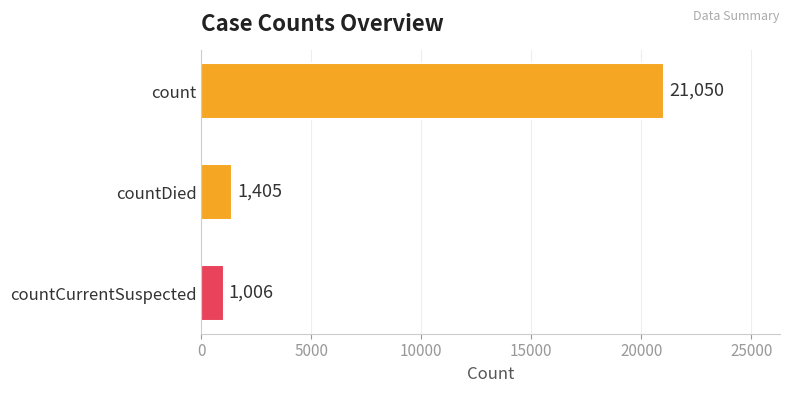

What is the difference between the maximum and second lowest values?

19645